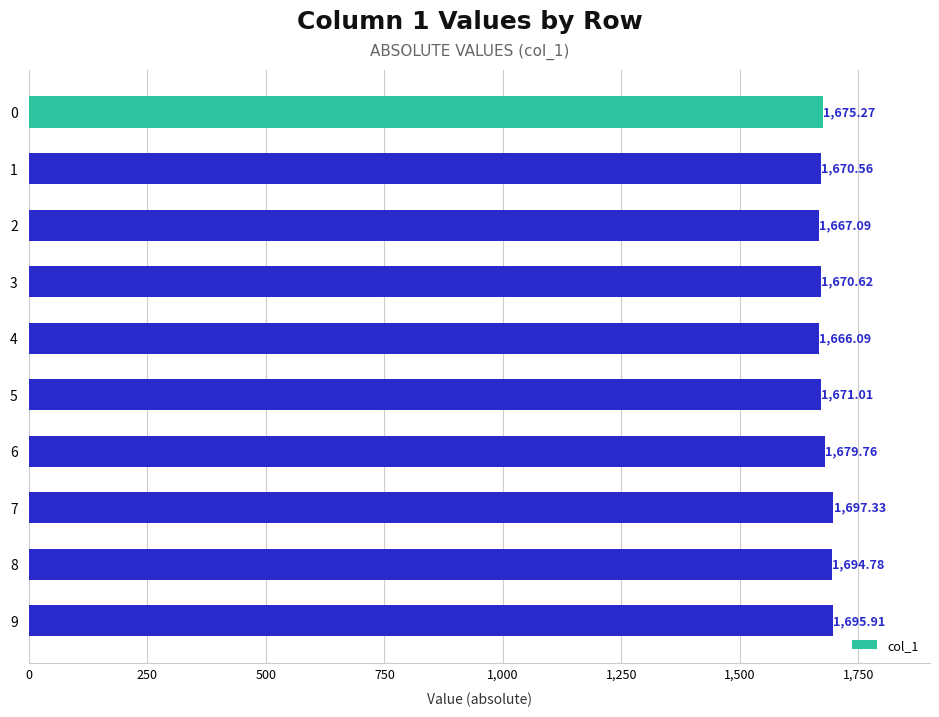

List the labels in order of value, smallest first.

4, 2, 1, 3, 5, 0, 6, 8, 9, 7